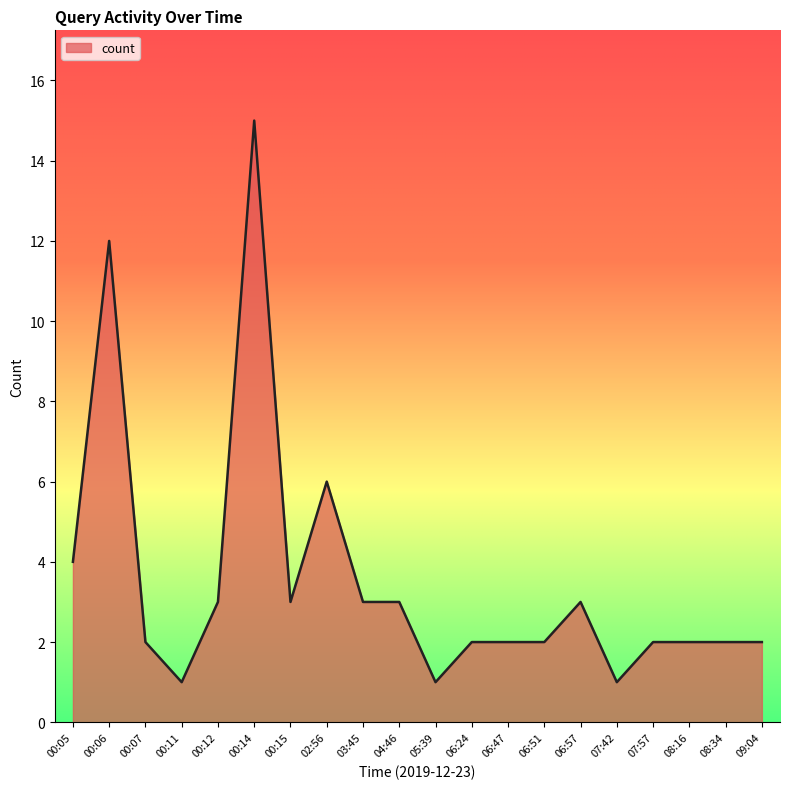

Reading right to left, list all the values displayed in this chart.

09:04=2	08:34=2	08:16=2	07:57=2	07:42=1	06:57=3	06:51=2	06:47=2	06:24=2	05:39=1	04:46=3	03:45=3	02:56=6	00:15=3	00:14=15	00:12=3	00:11=1	00:07=2	00:06=12	00:05=4